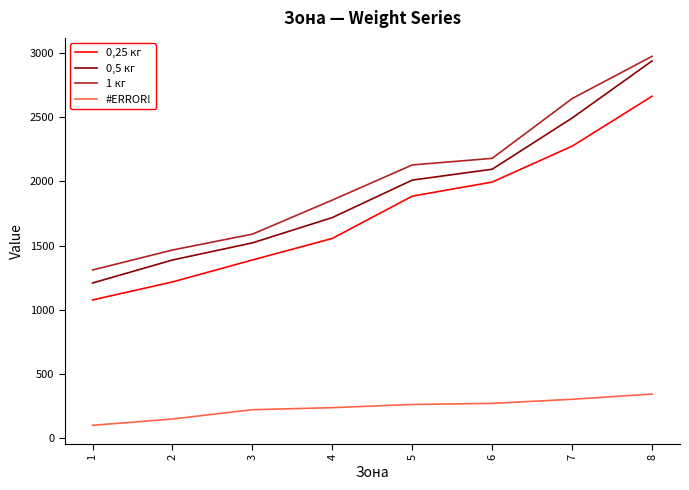

What is the spread (max minus min) of values at 1?

1212.0